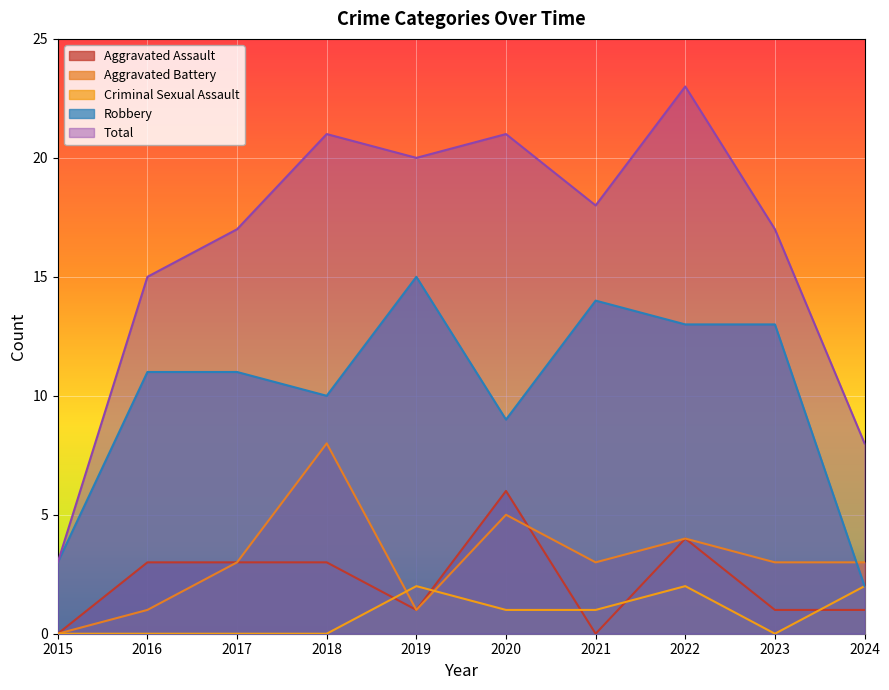

True or false: Robbery and Total intersect in this chart.

False